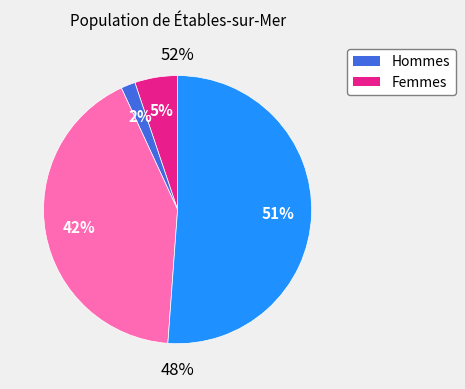

How many slices are in this pie chart?

4